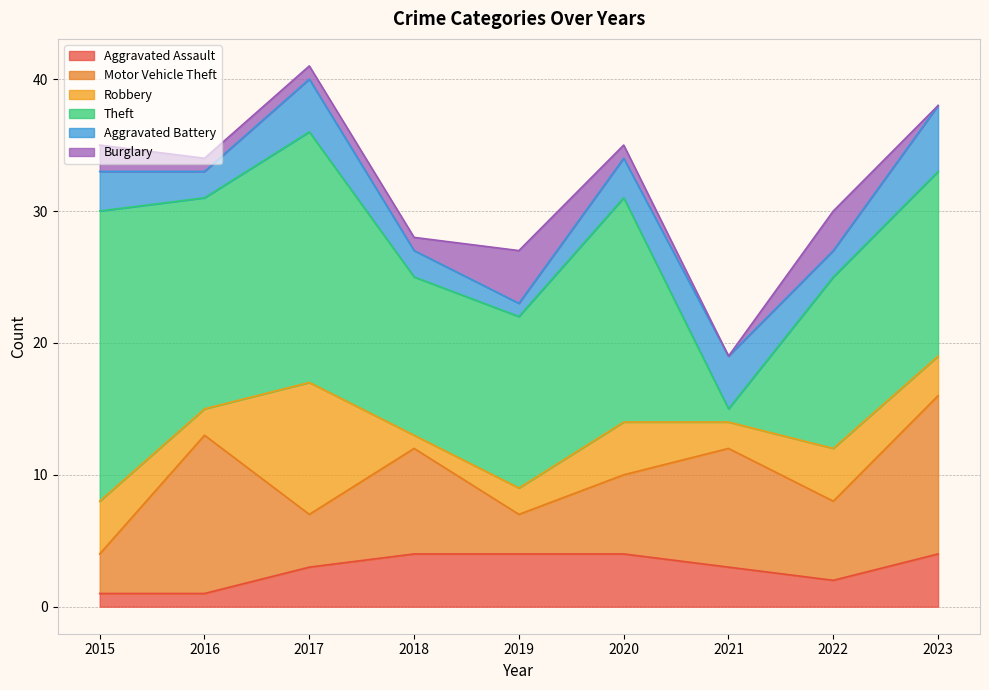

What is the difference between the maximum and second lowest values in the Motor Vehicle Theft series?

9